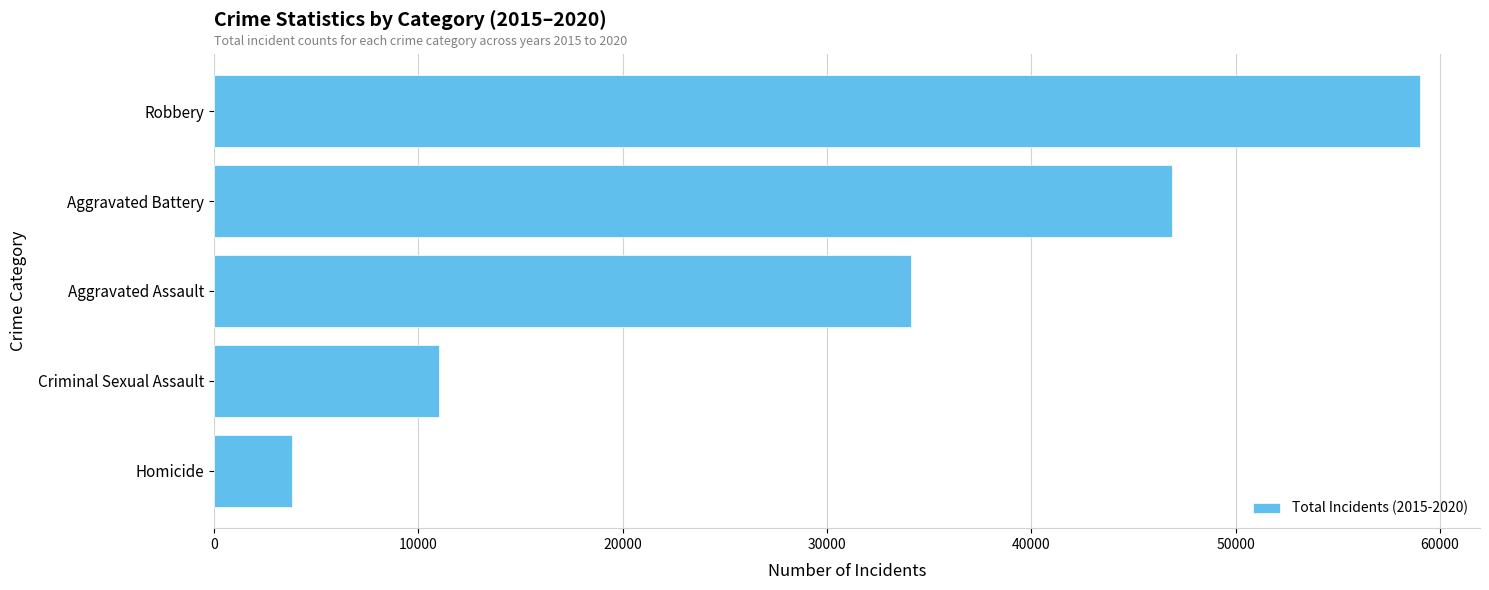

How many values are below 34094?

2